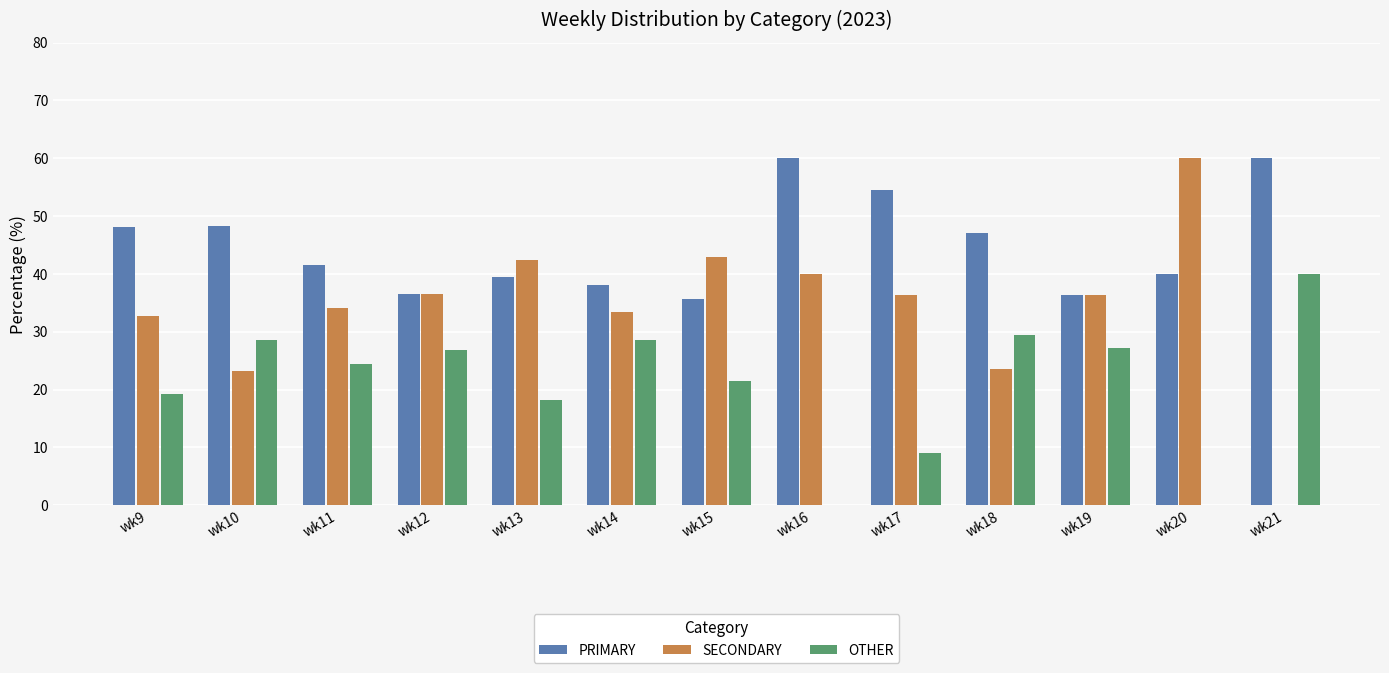

What is the sum of the PRIMARY values at wk19 and wk14?

74.5